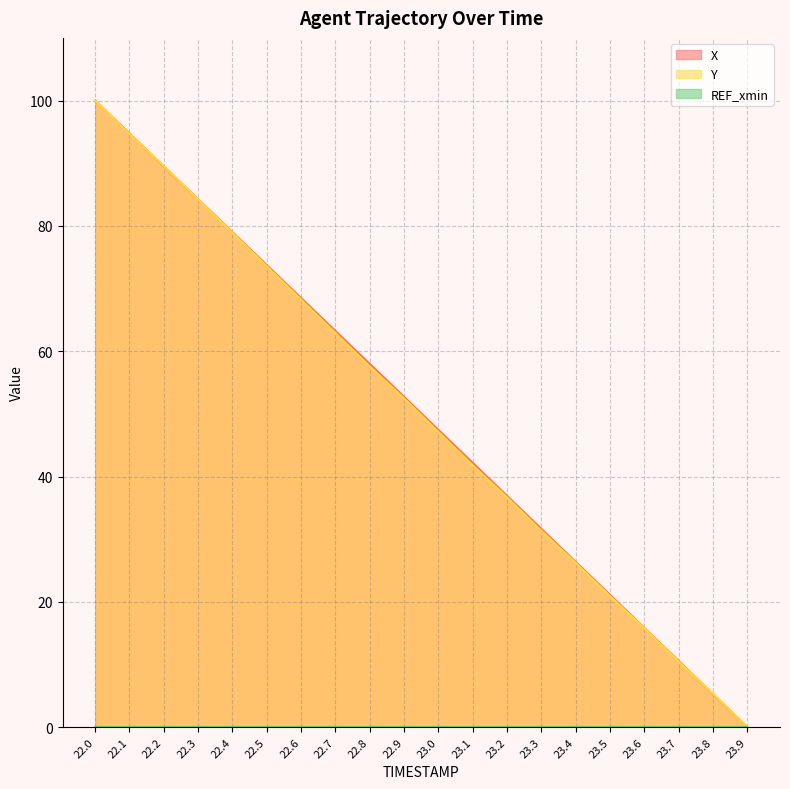

What is the sum of the Y values at 23.6 and 22.4?

94.7